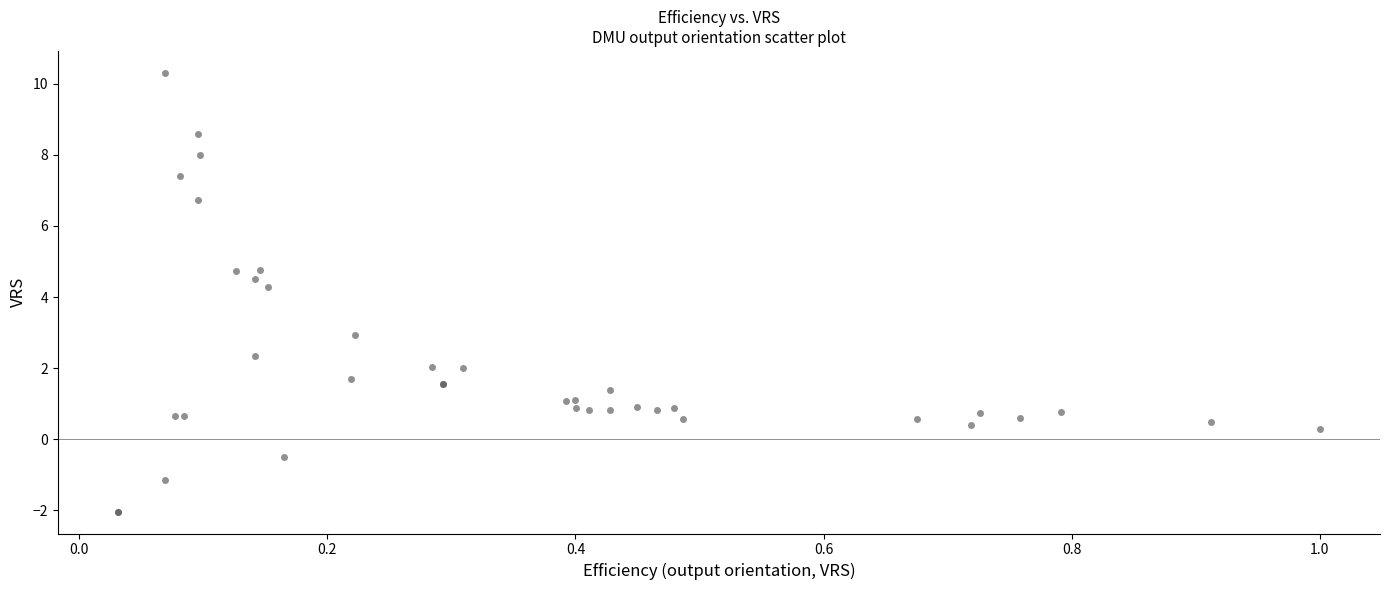

What Y value in the scatter plot is closest to 4?

4.3